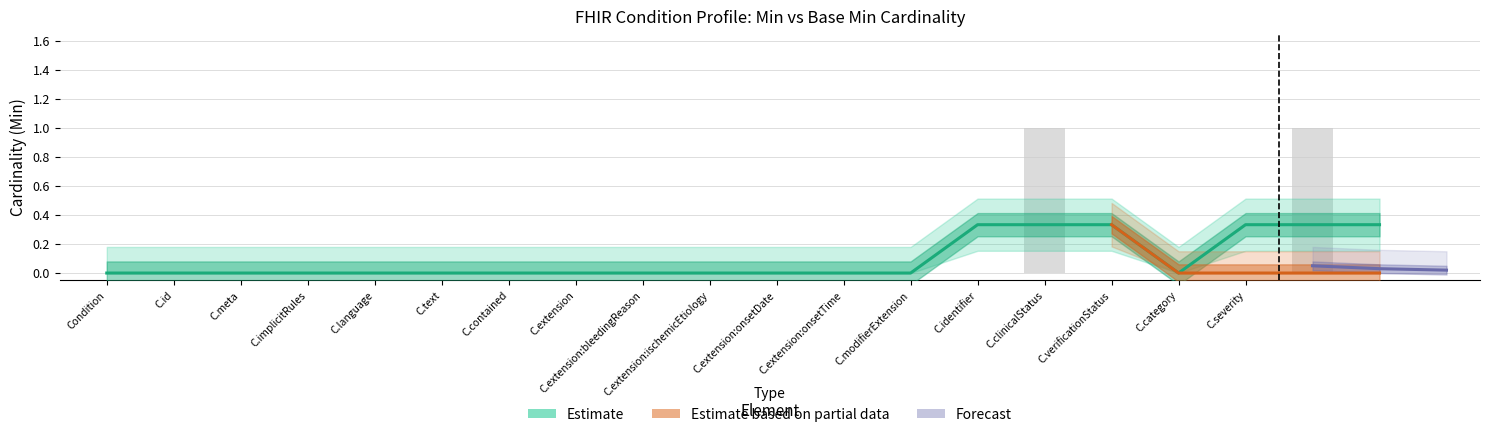

What is the maximum value shown in the chart?

1